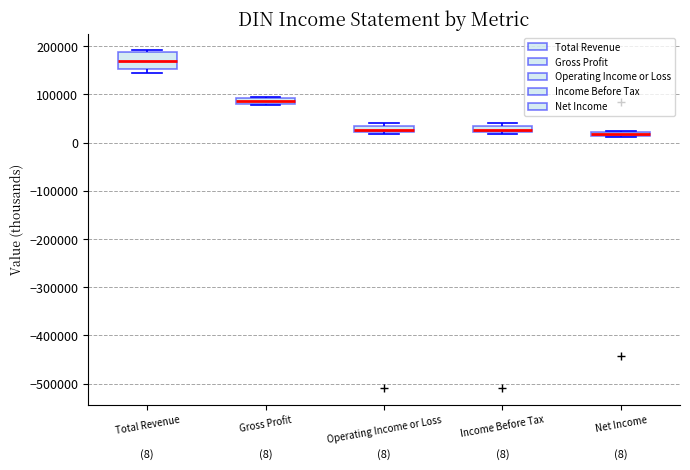

Comparing the boxes themselves (not the whiskers), which one is the tallest?

Total Revenue